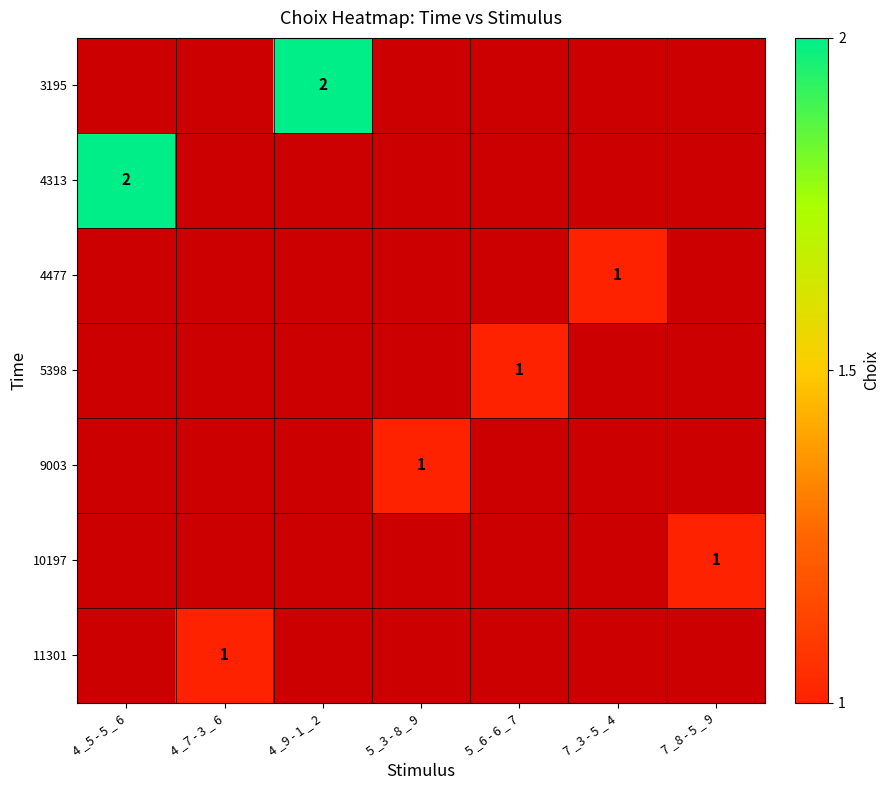

The value of 9003 at 5 _3 - 8 _ 9 is 1. True or false?

True